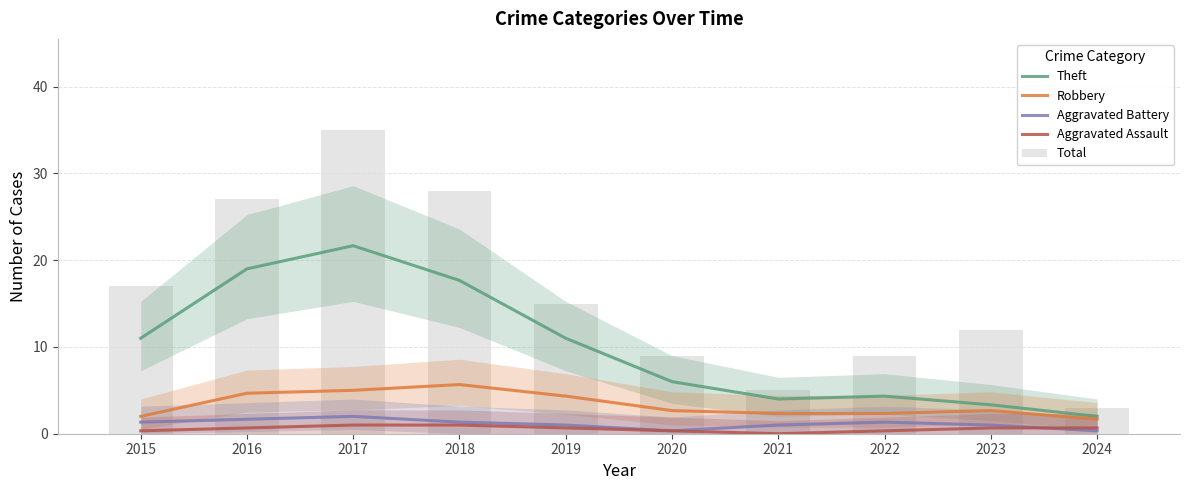

Which series has the largest total across all categories?

Total